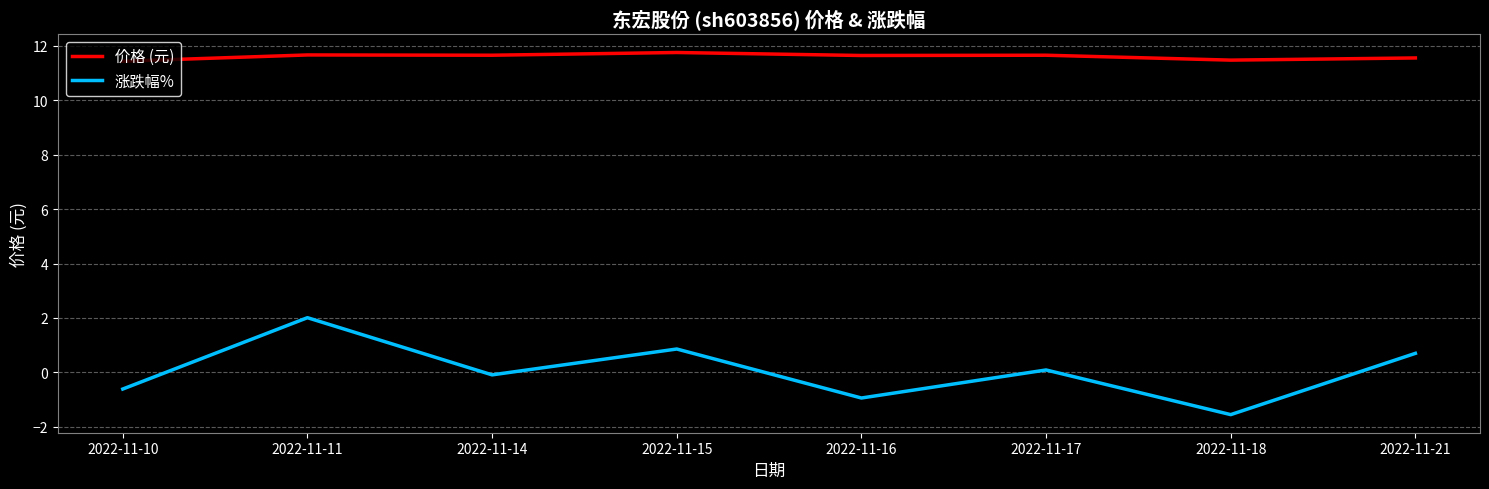

True or false: 涨跌幅% has more than 2 interior local peaks.

True